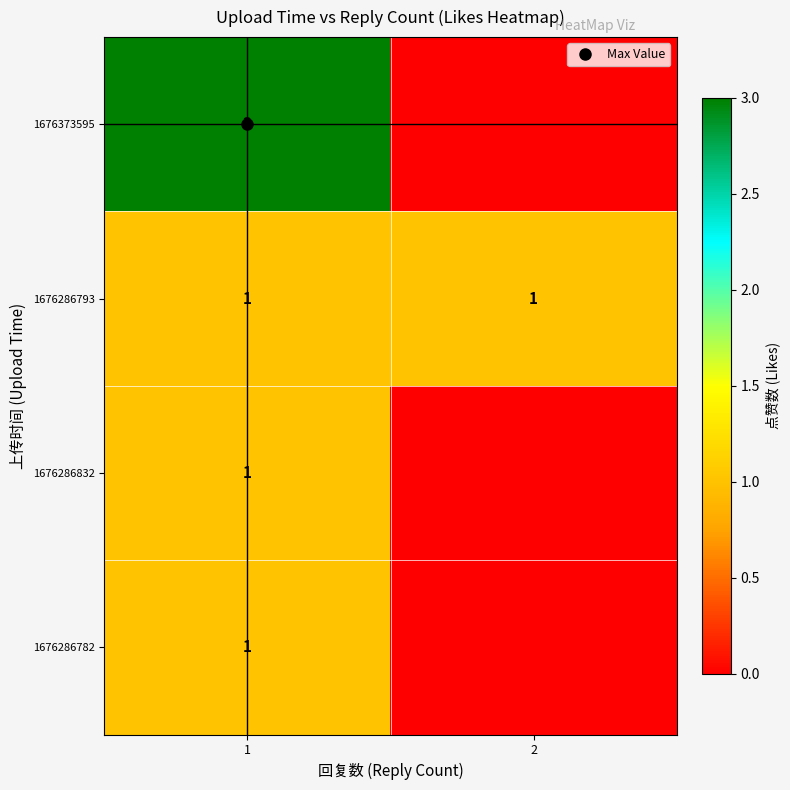

What is the difference between the maximum and minimum values in the 1676286832 series?

1